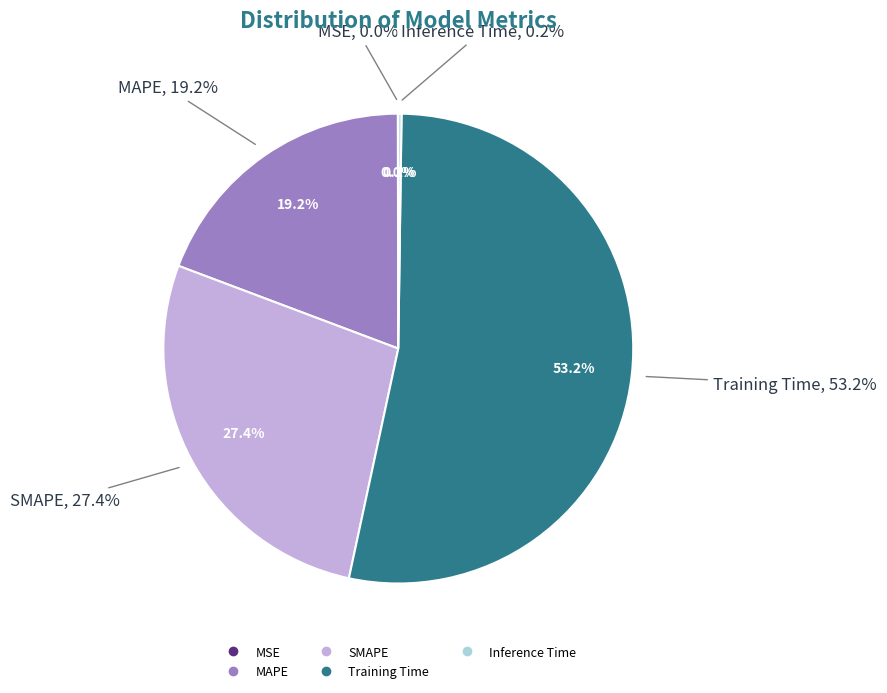

Count the number of slices in the pie.

5